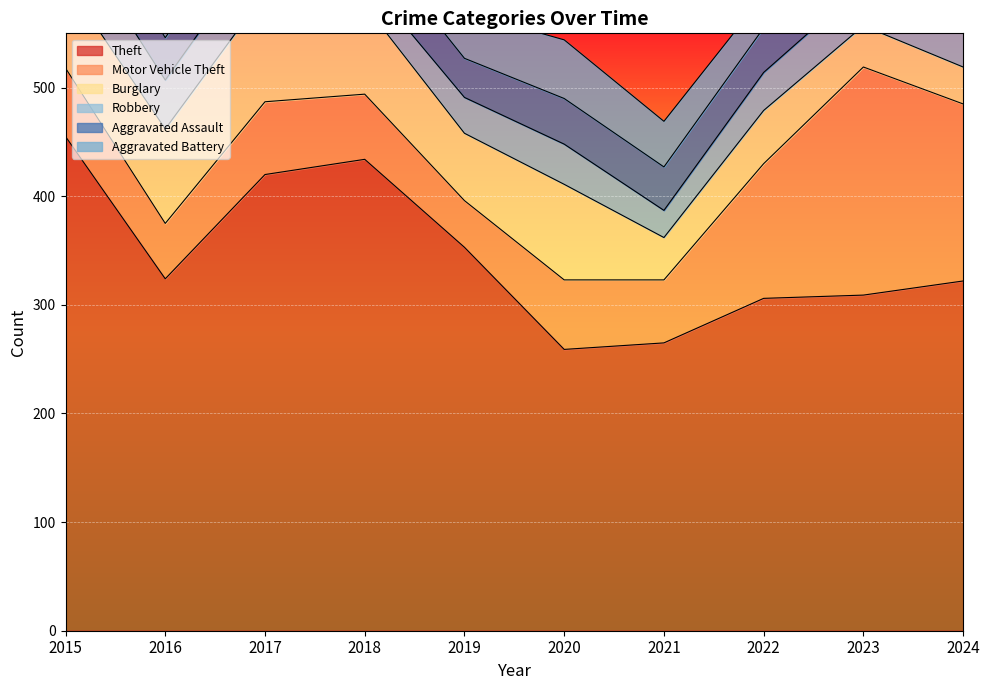

How many values in the Aggravated Battery series exceed 41?

4